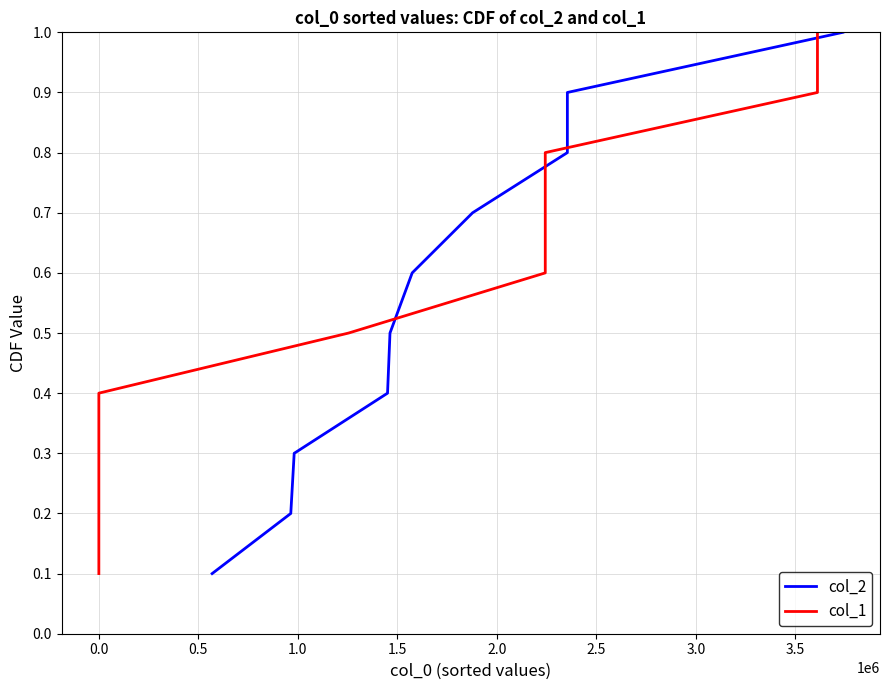

What is the total value across all series at 1.0?

0.8